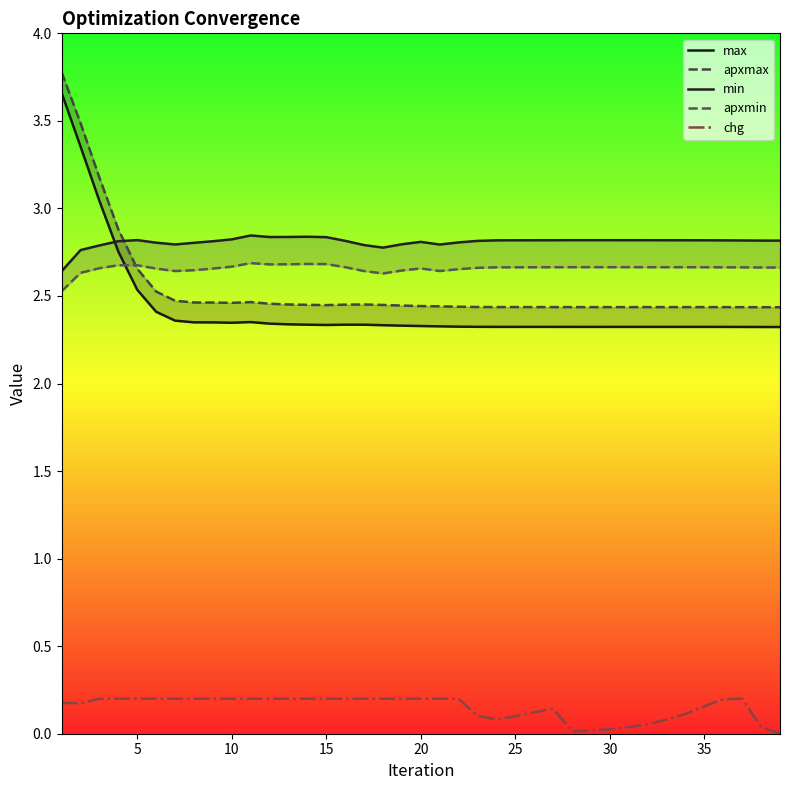

What is the greatest value displayed?

3.8